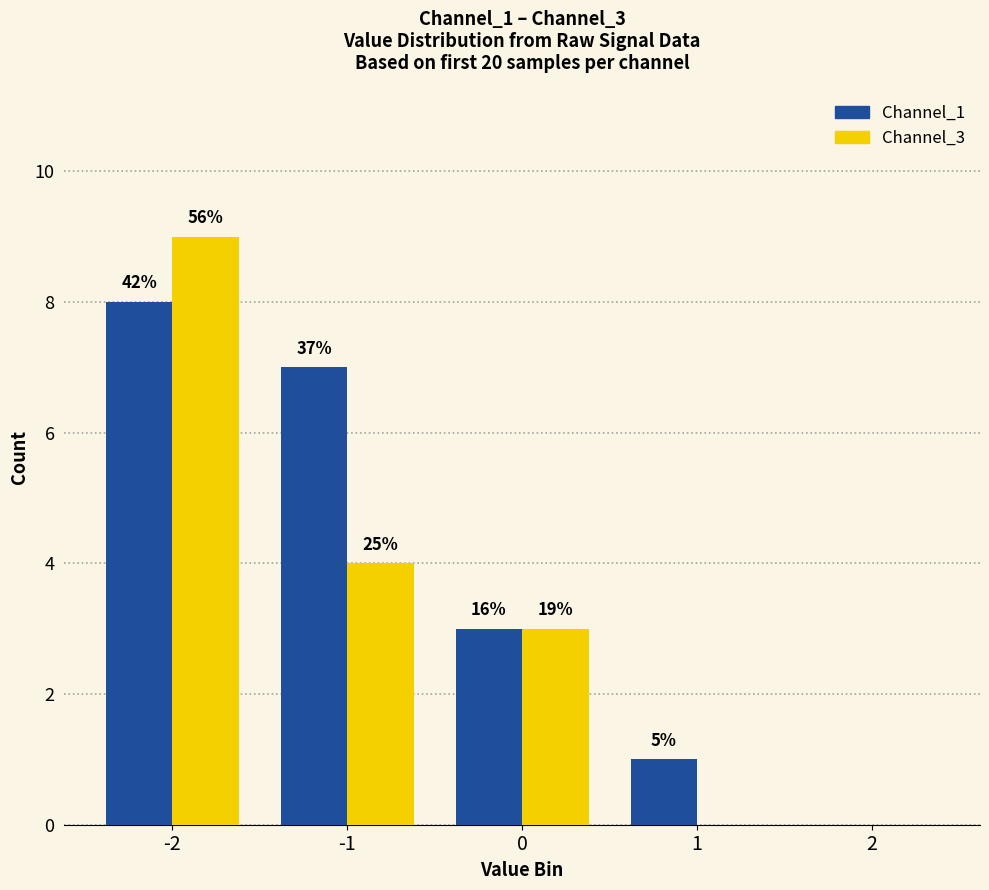

What is the difference between the maximum and minimum values in the Channel_3 series?

9